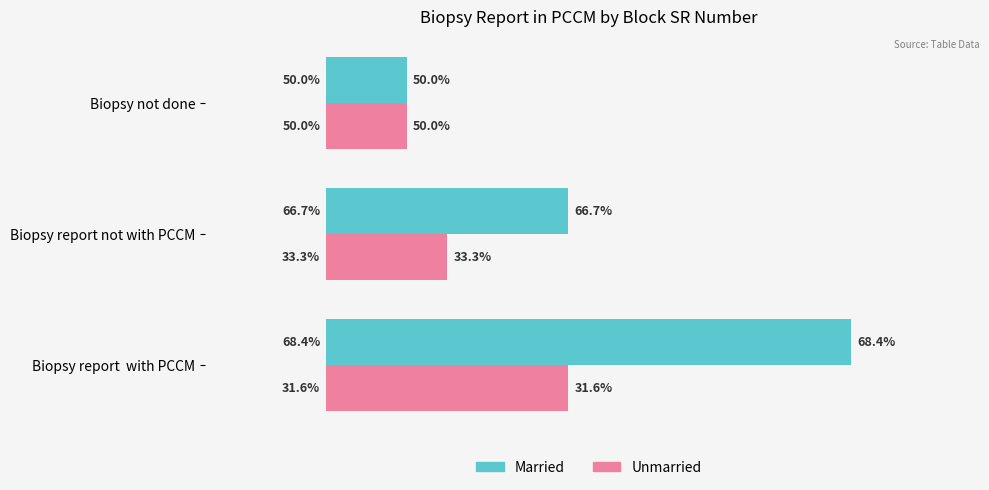

What are all the series names shown in the legend?

Married, Unmarried